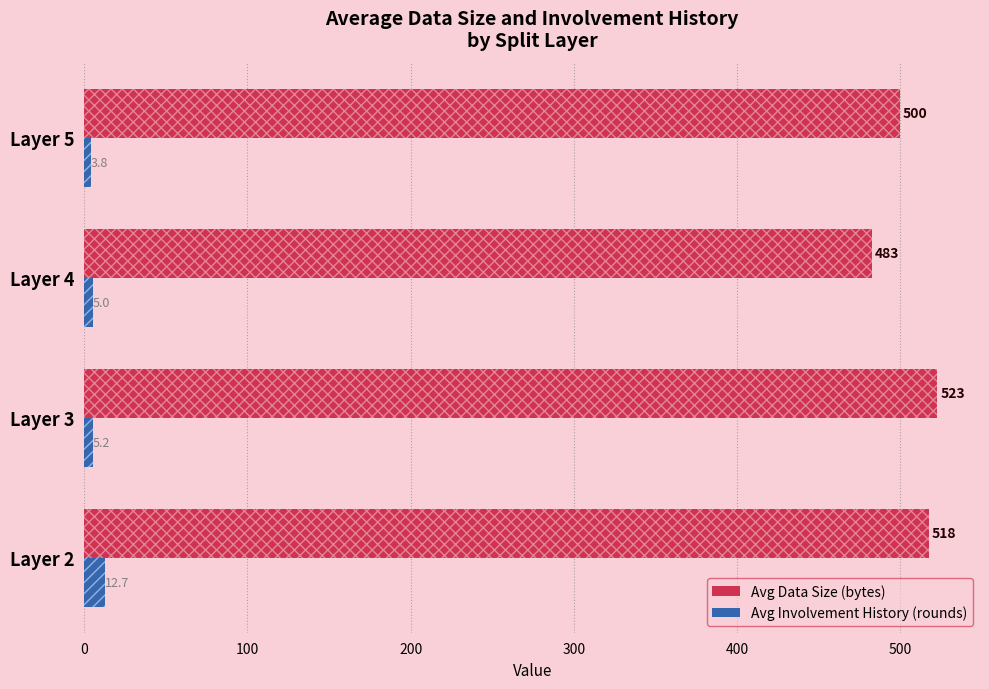

Rank the series at Layer 2 from lowest to highest value.

Avg Involvement History (rounds), Avg Data Size (bytes)